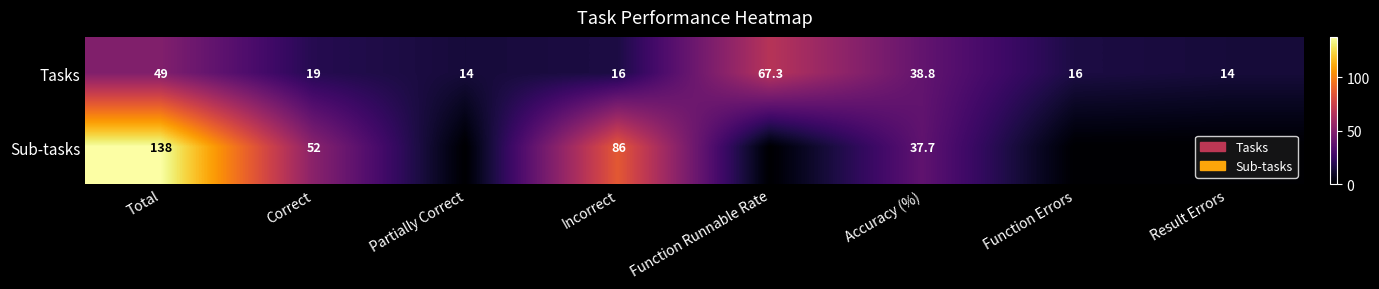

What is the spread (max minus min) of values at Accuracy (%)?

1.1